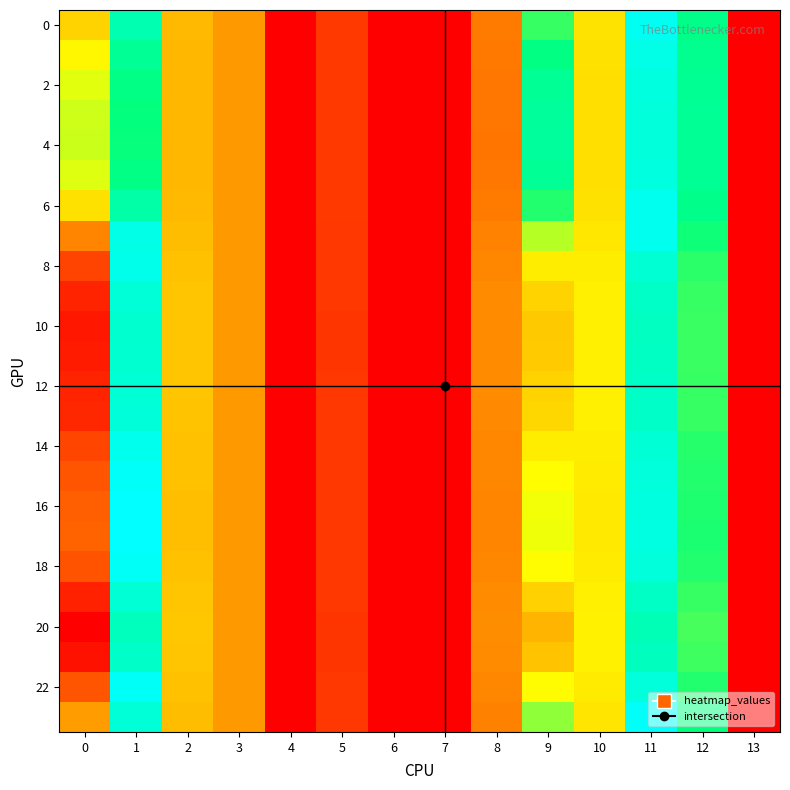

Which series has the widest spread of values?

row_20